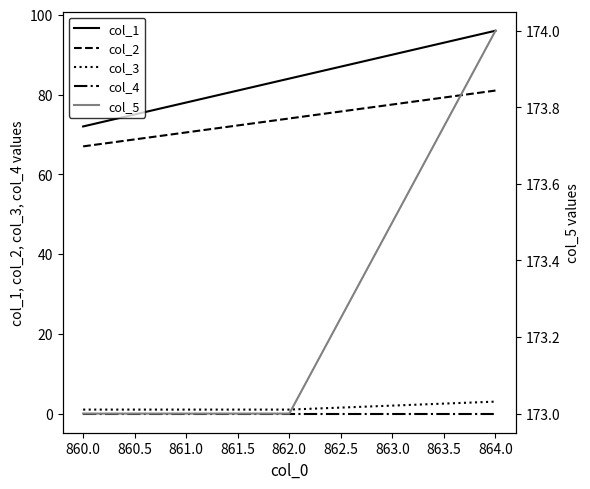

List the series in order of their peak value, highest first.

col_5, col_1, col_2, col_3, col_4